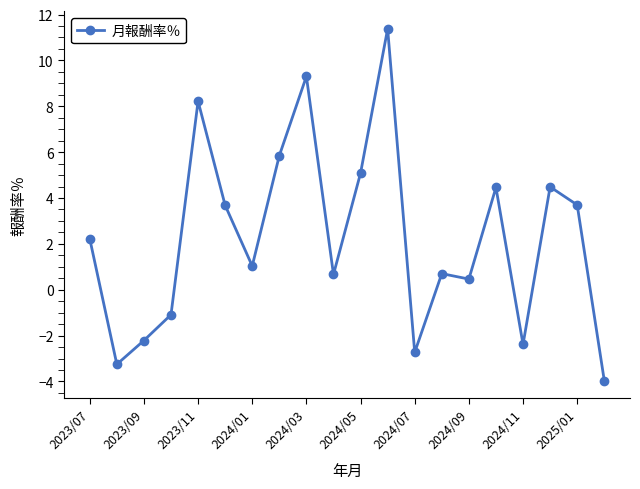

What is the maximum value shown in the chart?

11.4